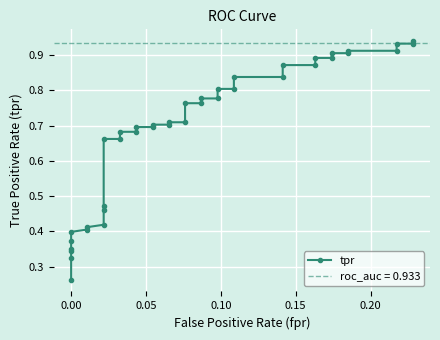

Count the number of categories in the chart.

40